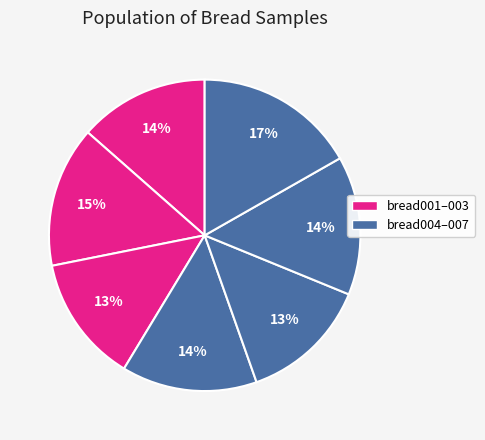

To the nearest percent, what is the difference between the largest and smallest slice percentages?

4%